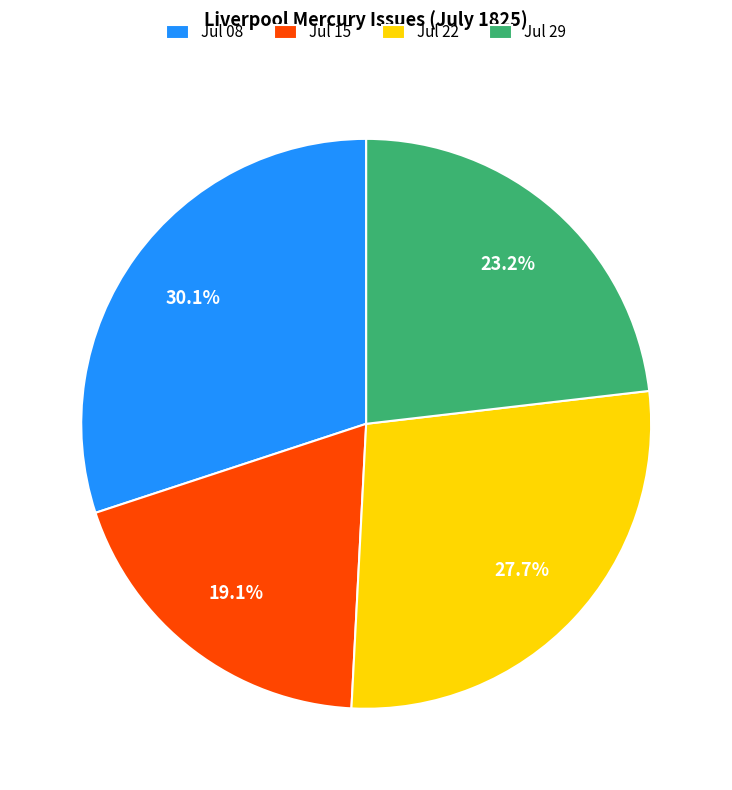

Rank the categories by value from highest to lowest.

Jul 08, Jul 22, Jul 29, Jul 15